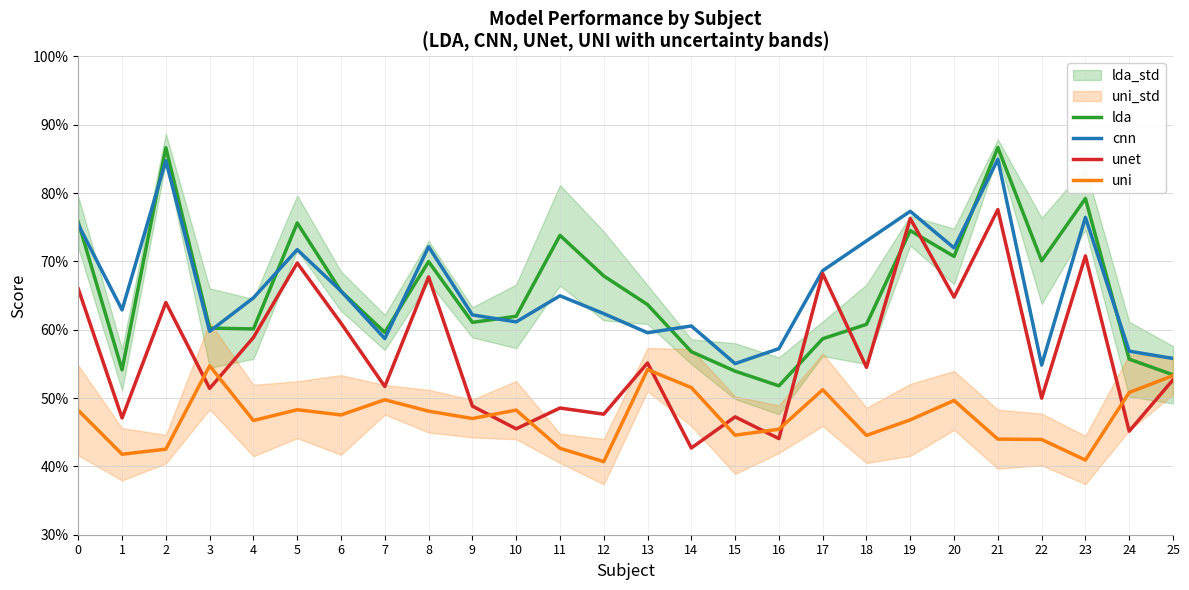

What is the difference between the maximum and minimum values in the uni series?

0.1